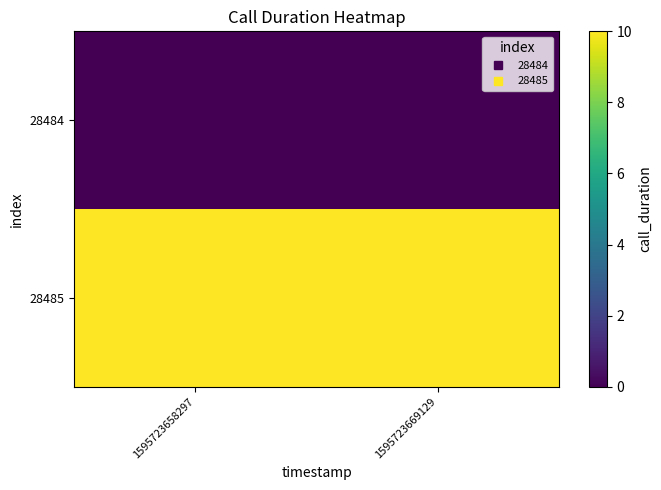

List the series in order of their overall mean, lowest first.

28484, 28485